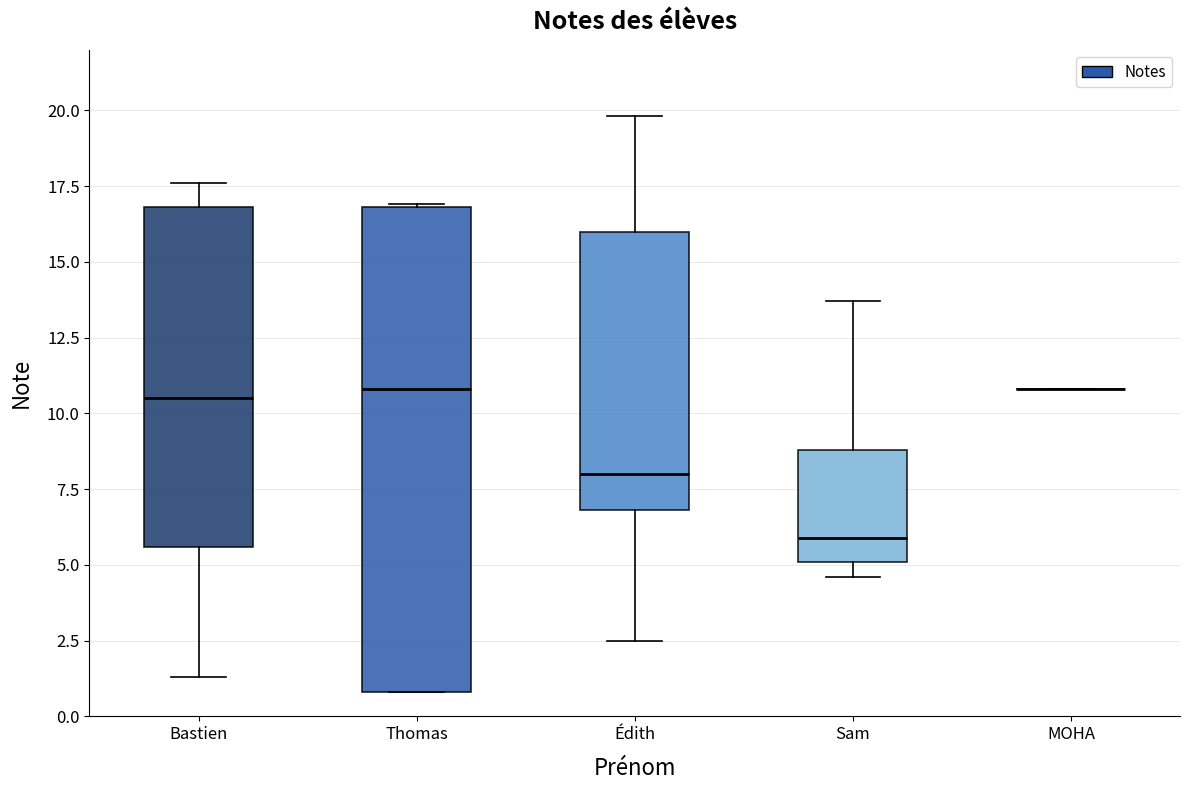

Where does the median line of the box for Sam sit on the y-axis? The values are not printed on the chart, so give them approximately, as read against the axis.

6.0